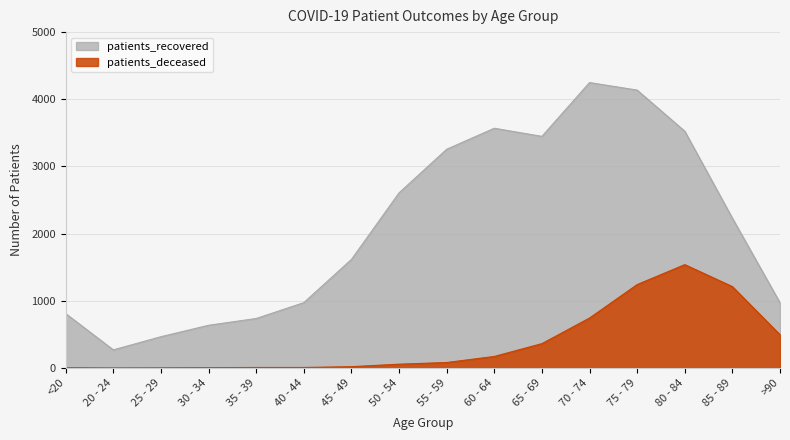

How many lines are shown in the chart?

2